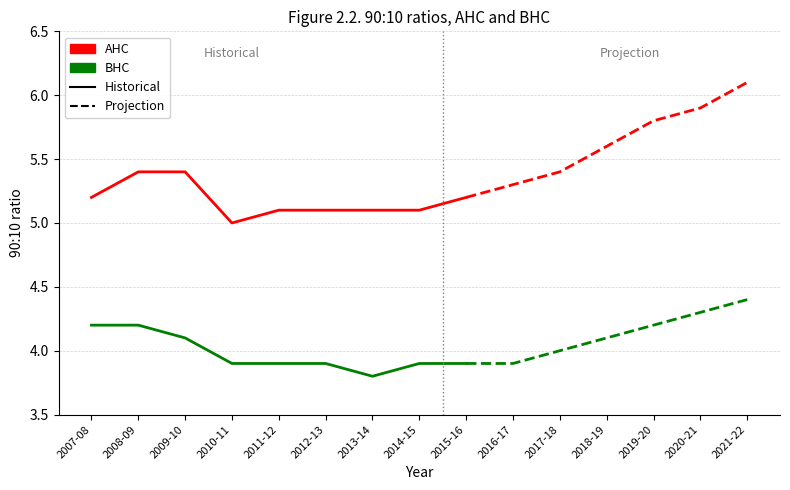

What position from the left is 2008-09?

2